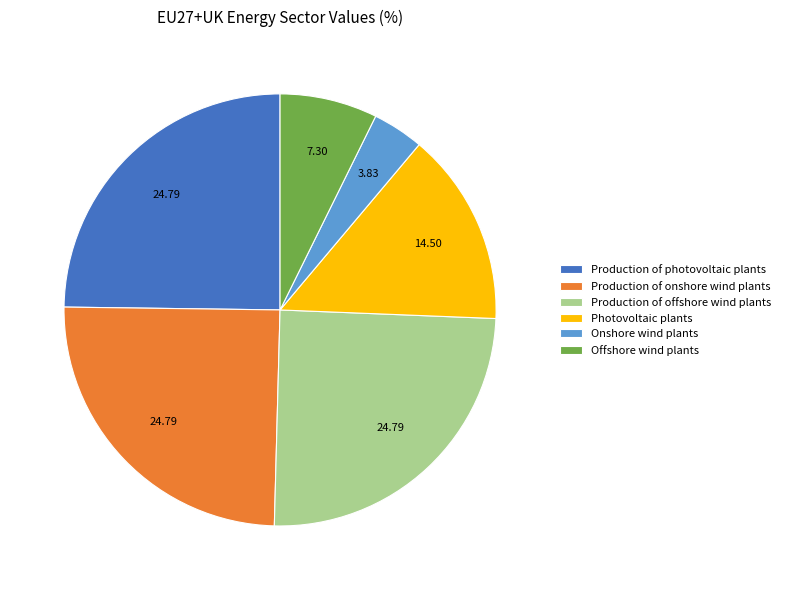

How many segments does this pie chart have?

6